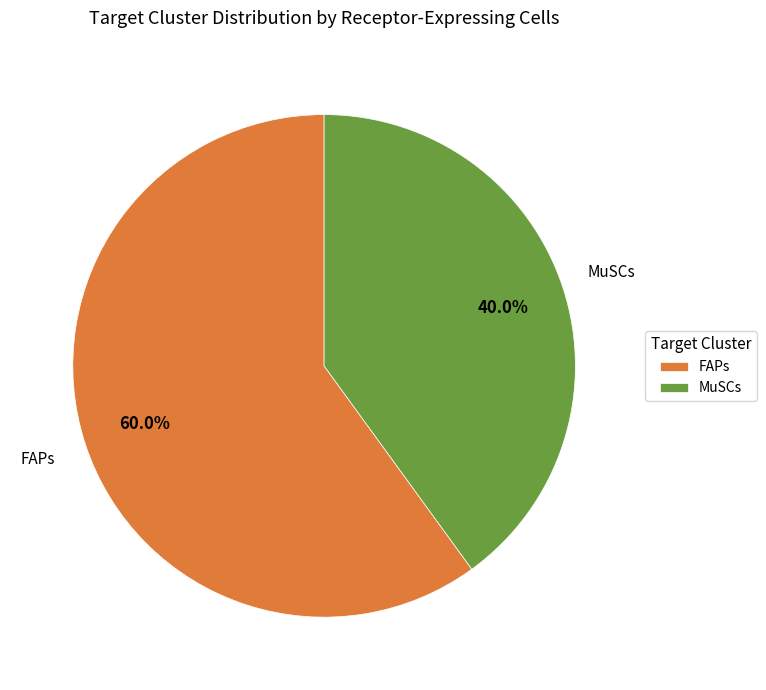

Is it true that FAPs is 50% of the pie?

False